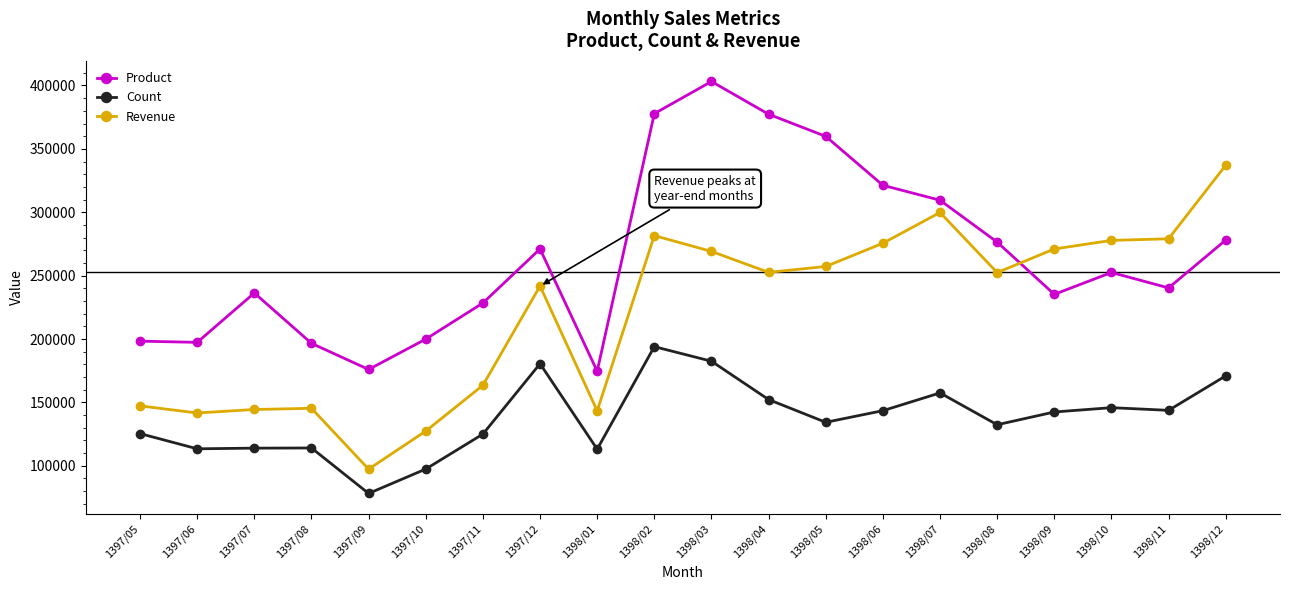

Is it true that Product equals 197370 at 1397/06?

True